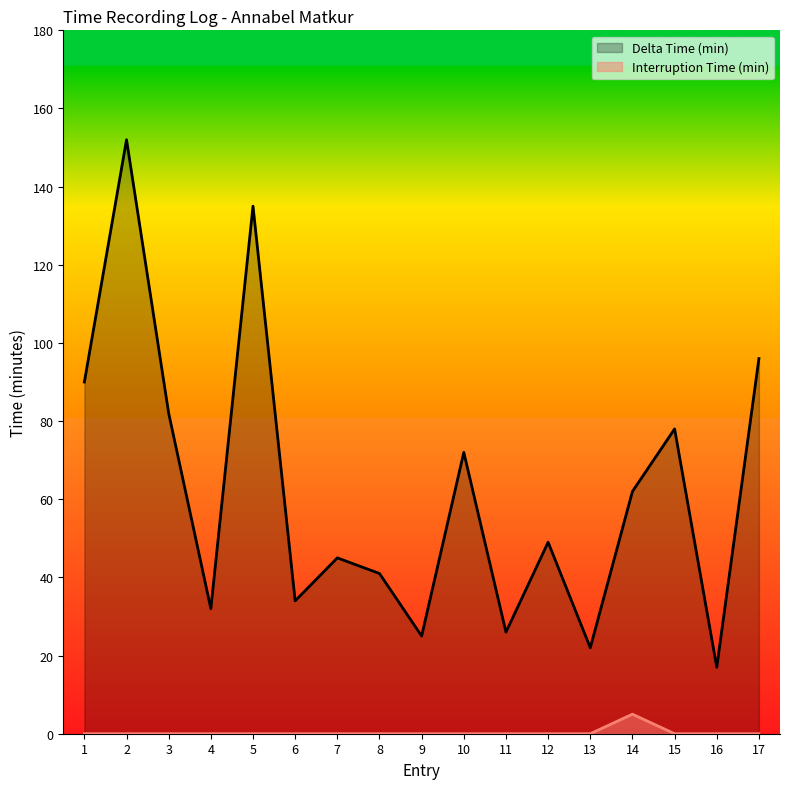

What is the total value across all series at 12?

49